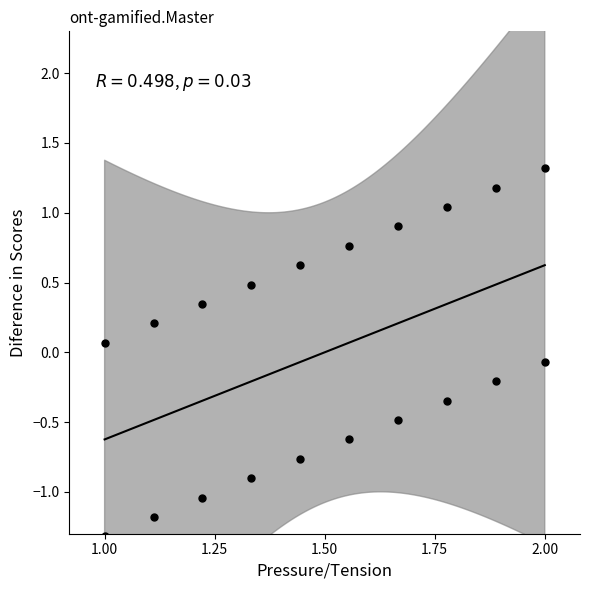

What is the range of Y values (max minus min)?

2.6